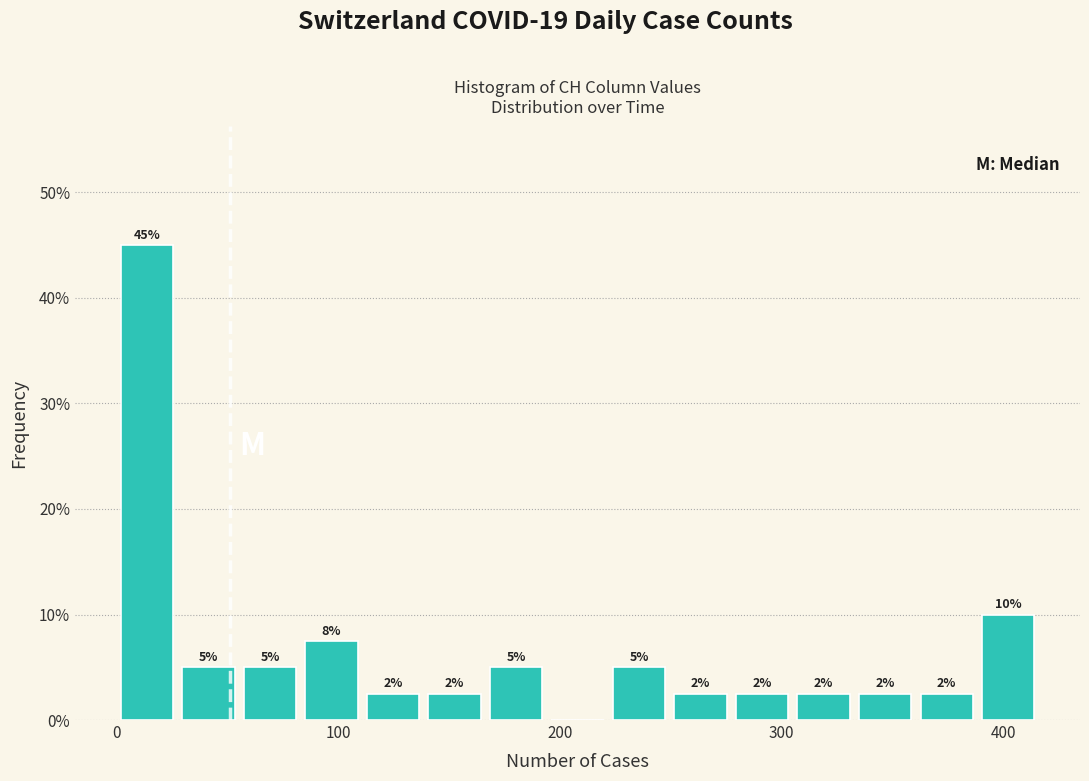

Read against the x-axis, roughly where is the centre of the tallest bar?

10